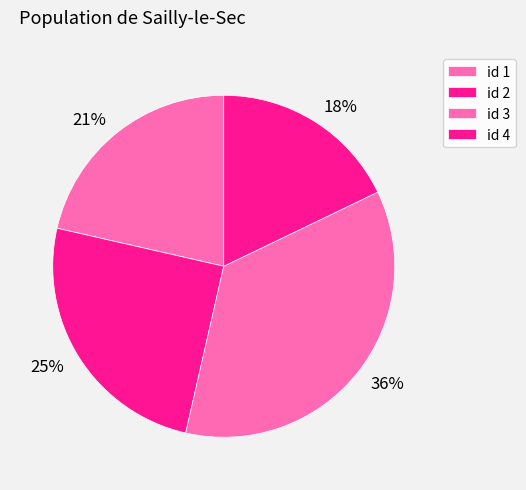

Is the sum of 21% and 36% greater than half?

Yes